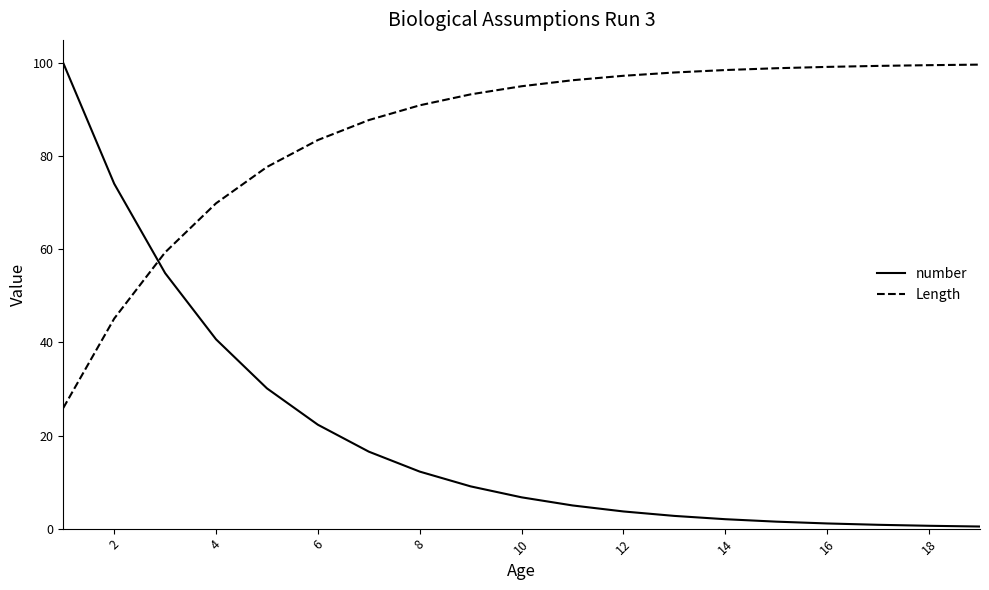

Which series has the largest total across all categories?

Length